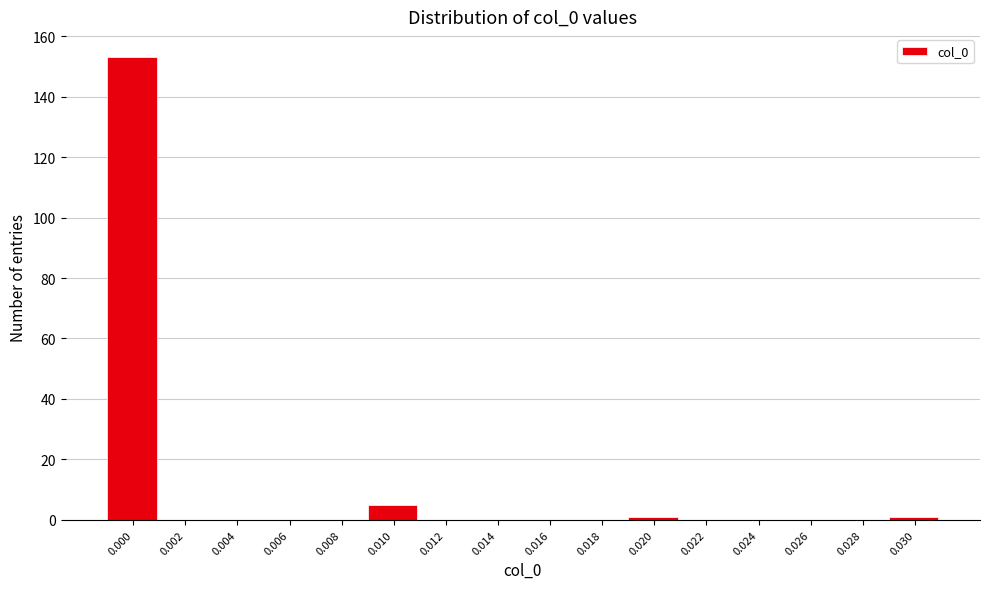

Reading left to right, list all the values displayed in this chart.

0.000=153	0.002=0	0.004=0	0.006=0	0.008=0	0.010=5	0.012=0	0.014=0	0.016=0	0.018=0	0.020=1	0.022=0	0.024=0	0.026=0	0.028=0	0.030=1